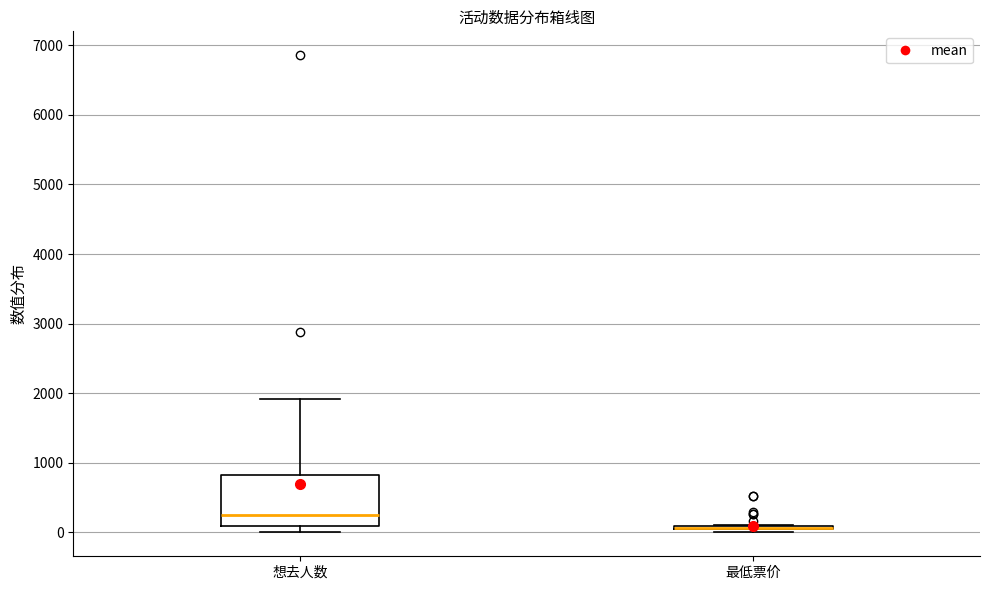

Reading left to right, transcribe this box plot: for each box, give where its median line is, the range the box spans, and where its two whiskers end, as read against the y-axis. The values are not printed on the chart, so give them approximately, as read against the axis.

想去人数: median 300, box 100 to 800, whiskers 0 to 1900
最低票价: box collapsed to a line at 100, whiskers 0 to 100